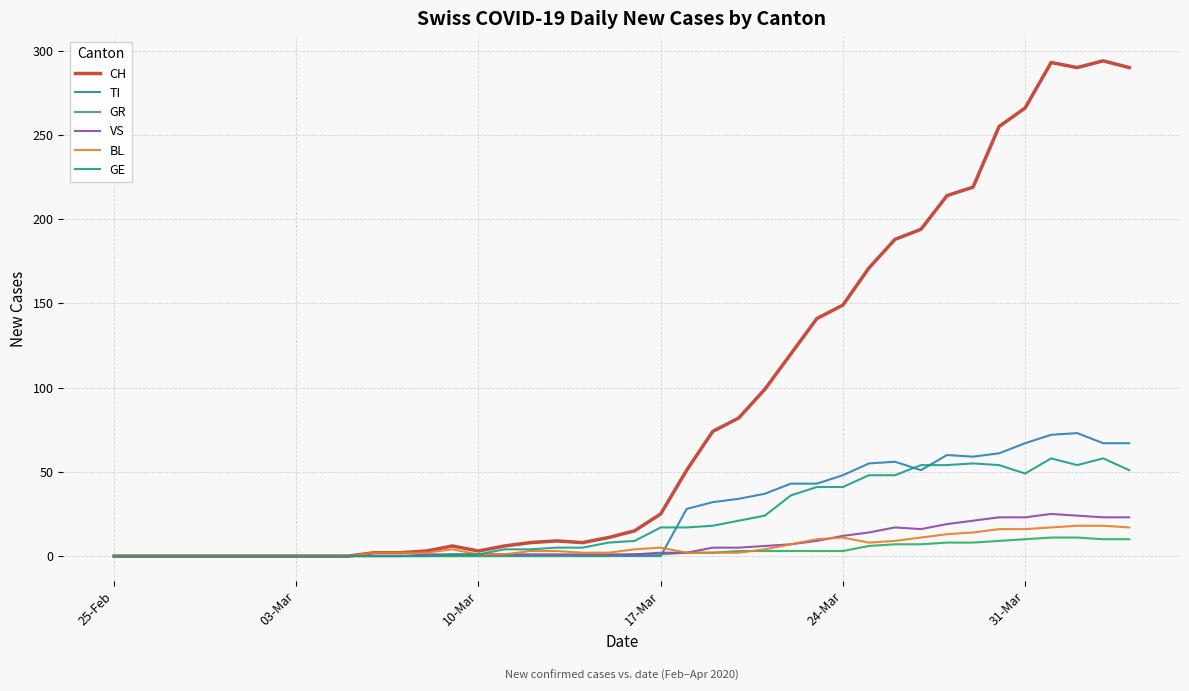

Which series has the largest total across all categories?

CH